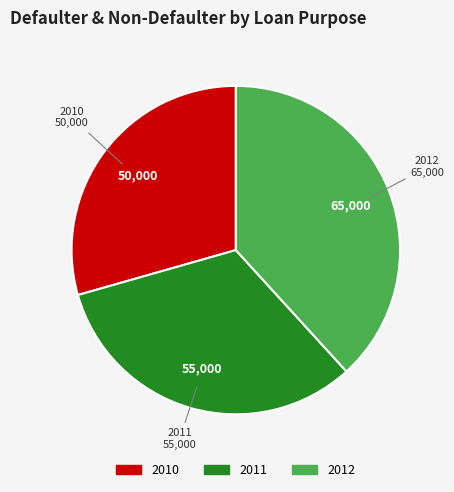

What is the smallest slice in the pie chart?

2010